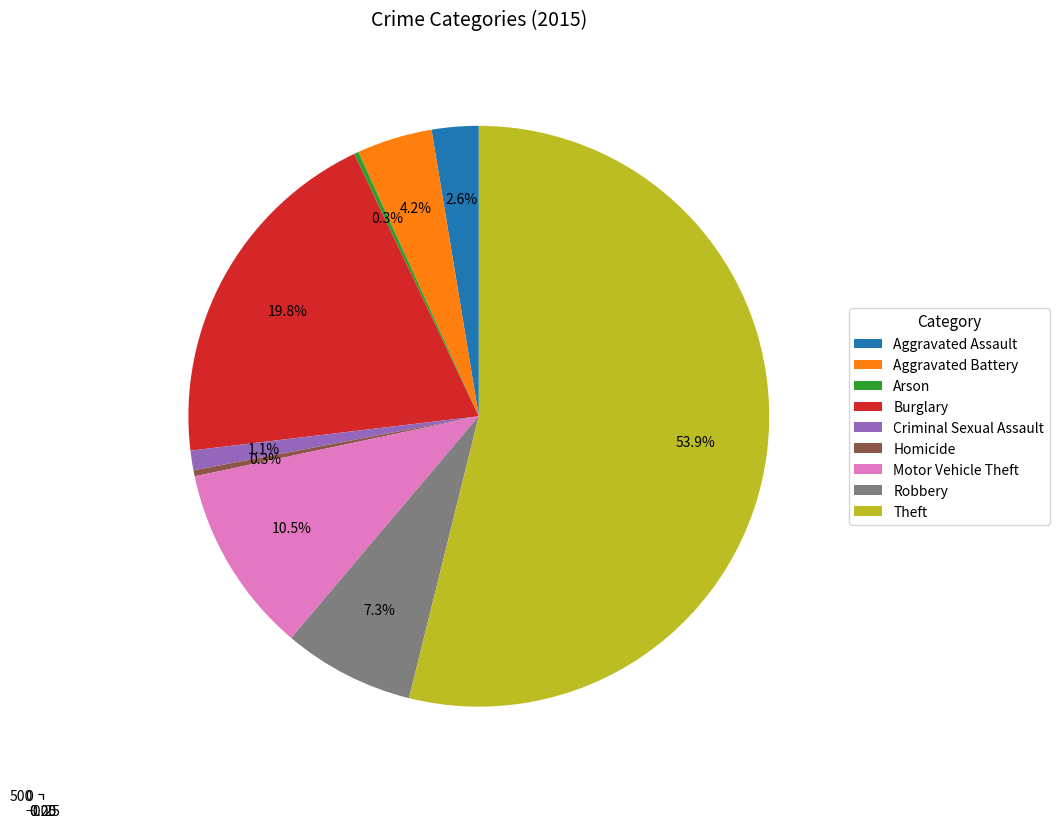

Which slice represents more than half of the pie?

Theft